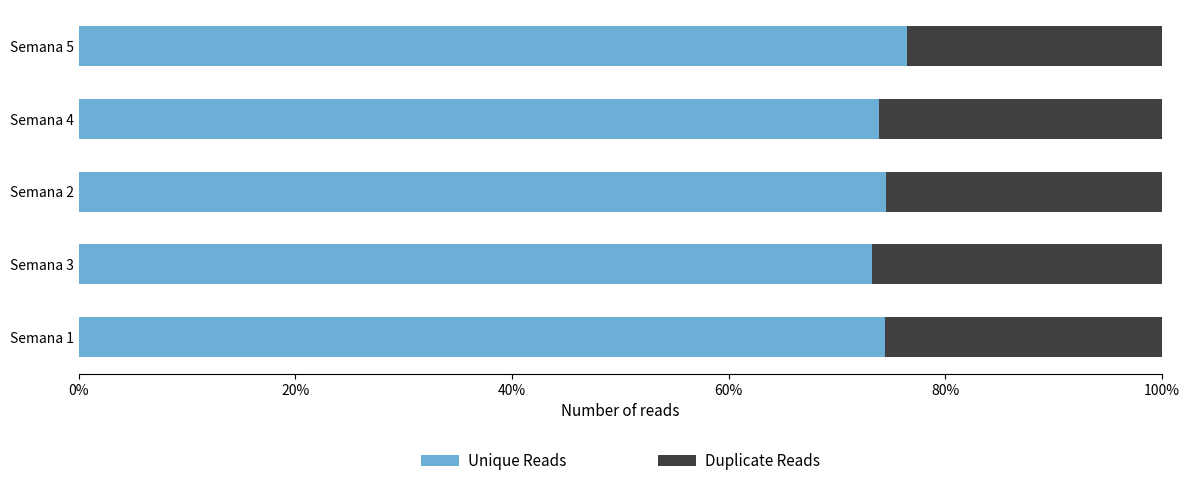

What is the maximum value for Unique Reads?

76.4